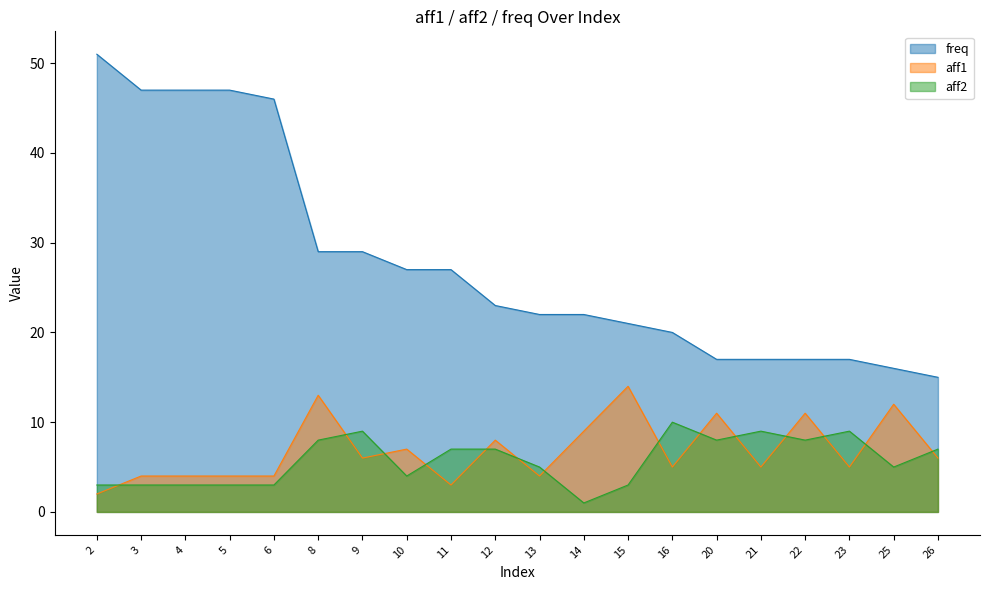

At 12, list the series in order from largest to smallest.

freq, aff1, aff2